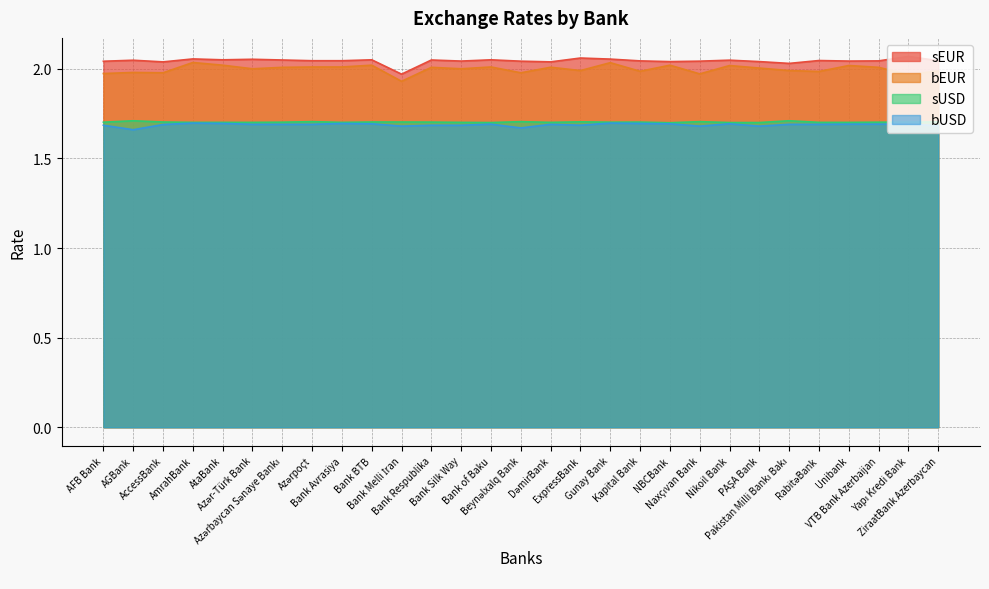

Which has a higher value, Beynəlxalq Bank or AFB Bank?

Beynəlxalq Bank